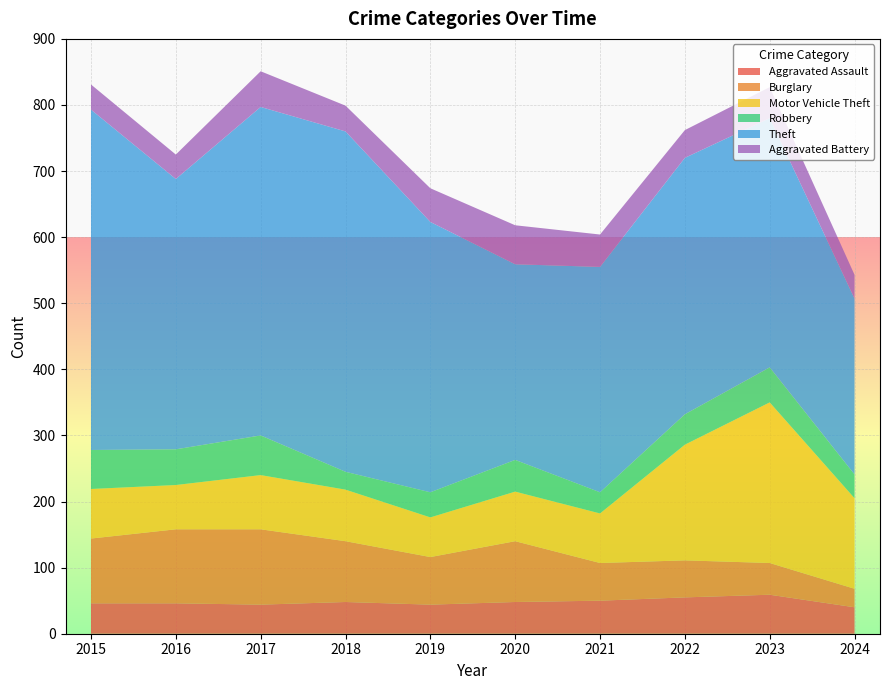

Reading right to left, what are all the values shown in this chart?

Aggravated Assault: 40	59	55	50	48	44	48	44	46	46
Burglary: 28	48	56	57	92	72	92	114	112	98
Motor Vehicle Theft: 137	243	175	75	75	60	78	82	67	75
Robbery: 36	53	46	32	48	38	27	60	54	59
Theft: 266	377	388	341	296	409	515	497	409	515
Aggravated Battery: 36	47	42	49	59	51	39	54	37	38